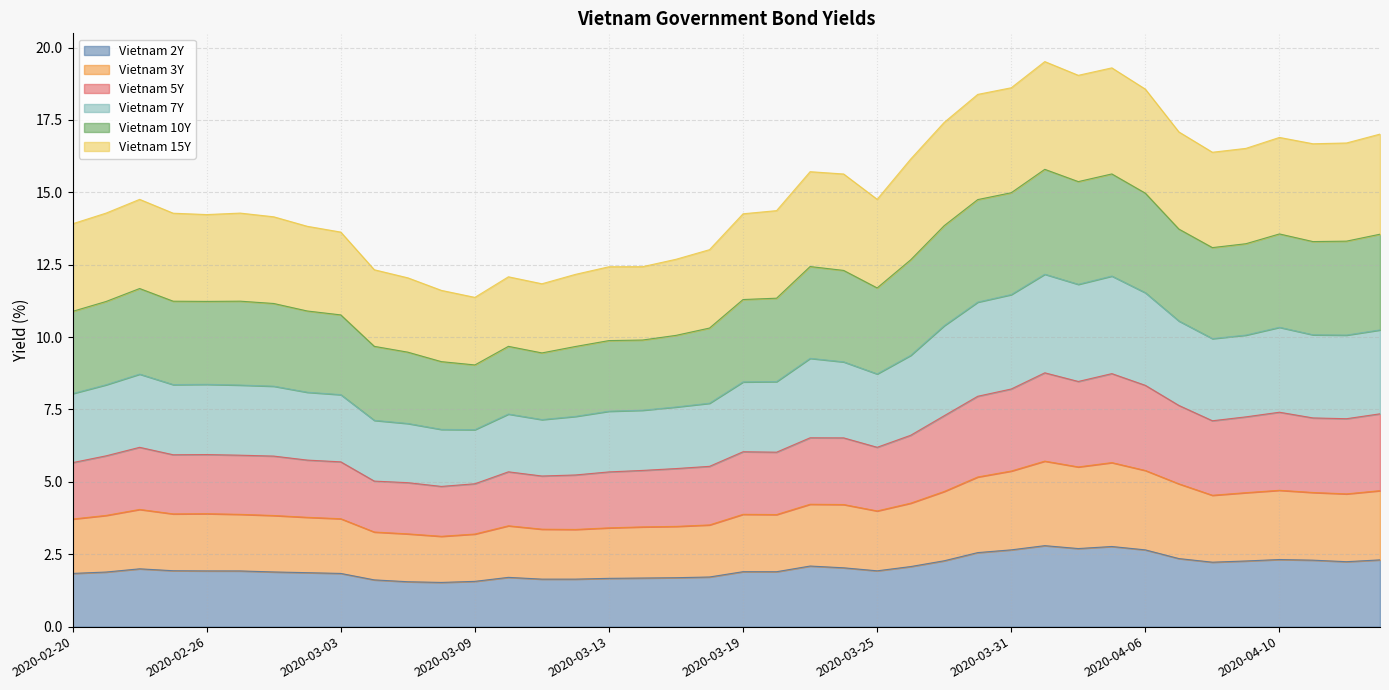

True or false: Vietnam 5Y and Vietnam 3Y cross at least once.

False